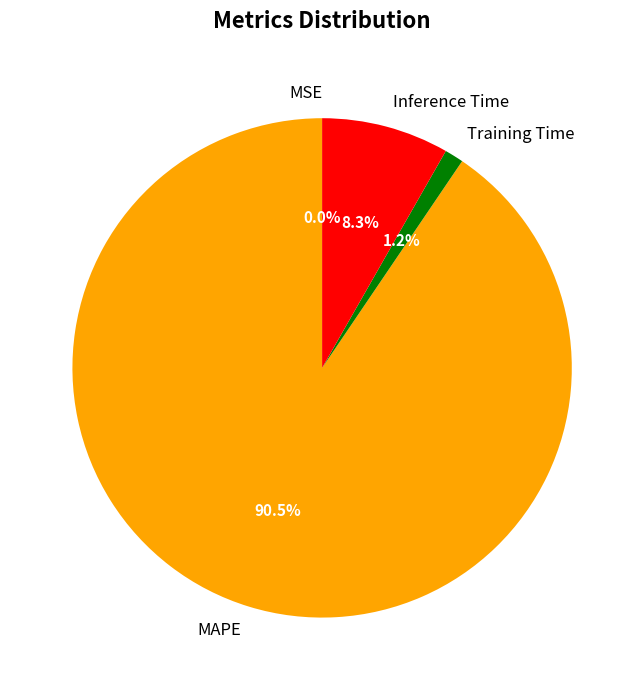

Is the sum of MAPE and Inference Time greater than half?

Yes